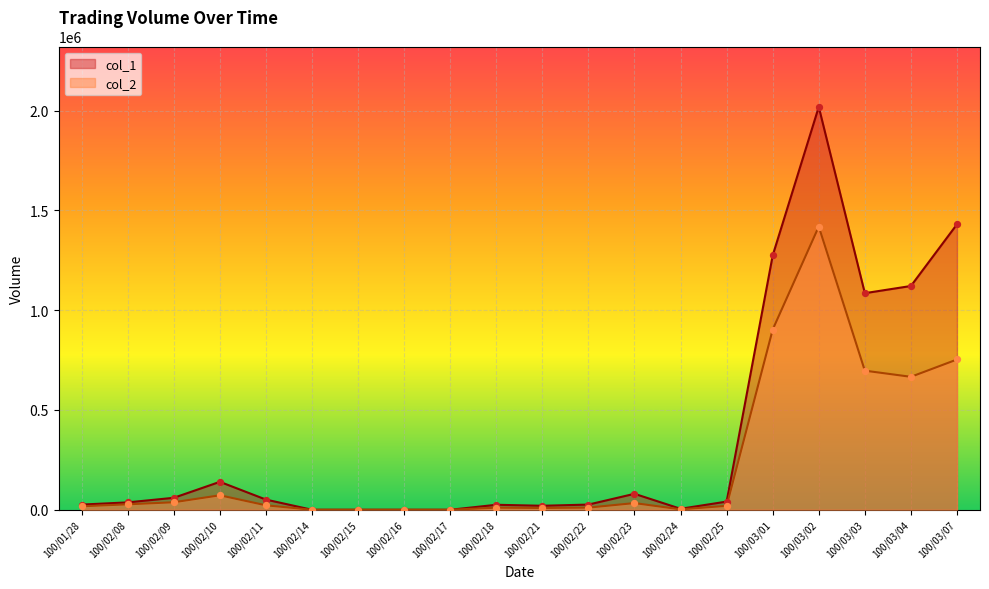

At how many categories does at least one series exceed 1886940?

1